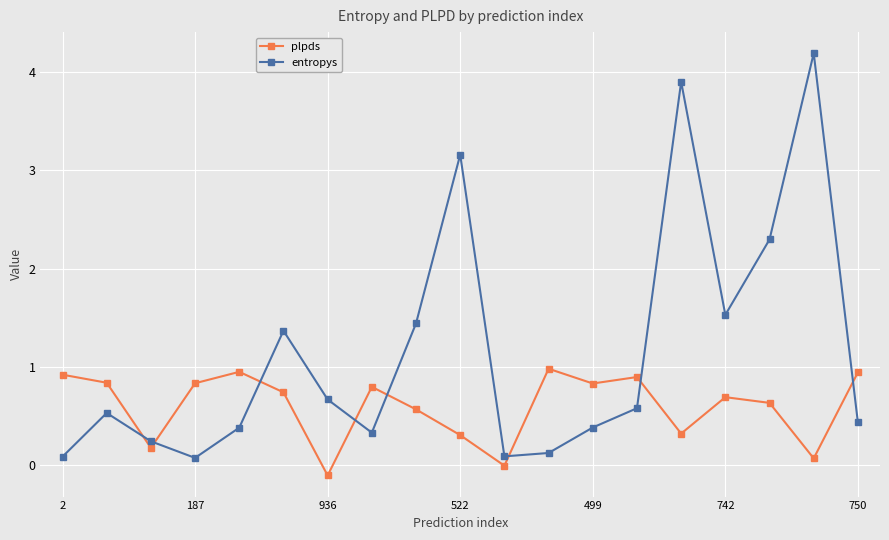

What is the value of the entropys point at the 8th from the left?

0.3